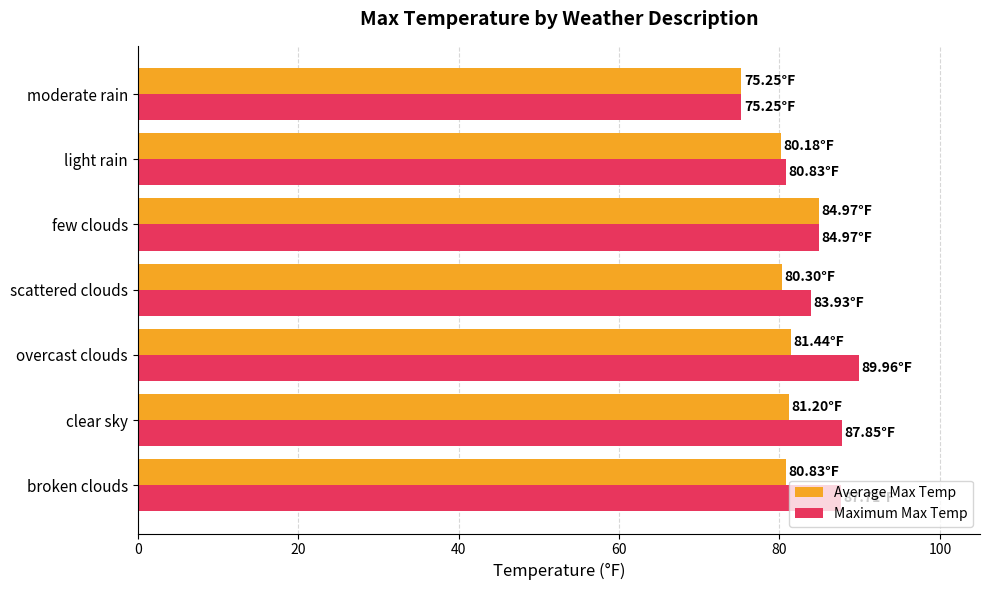

Which category has the lowest value across all series?

moderate rain